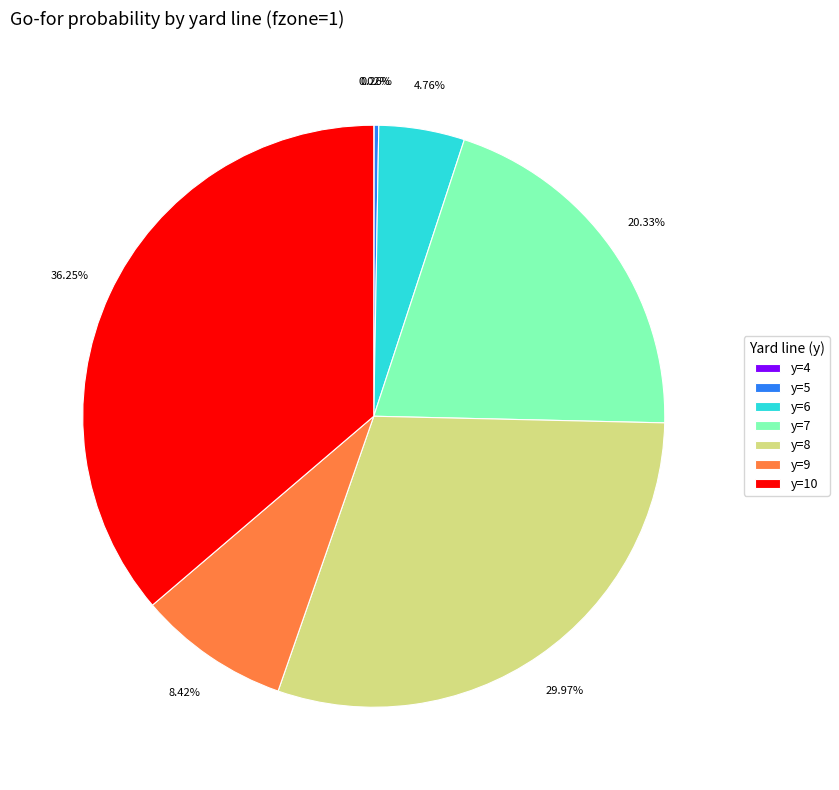

Is there any slice that represents more than half of the pie?

No